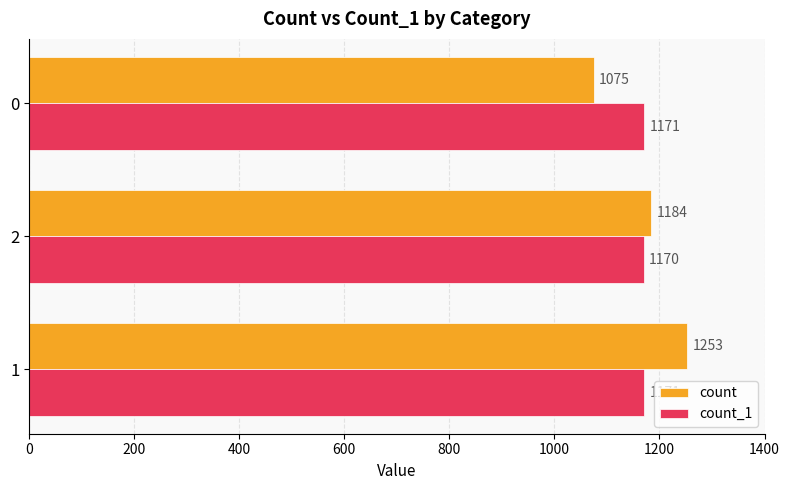

What is the minimum value for count?

1075